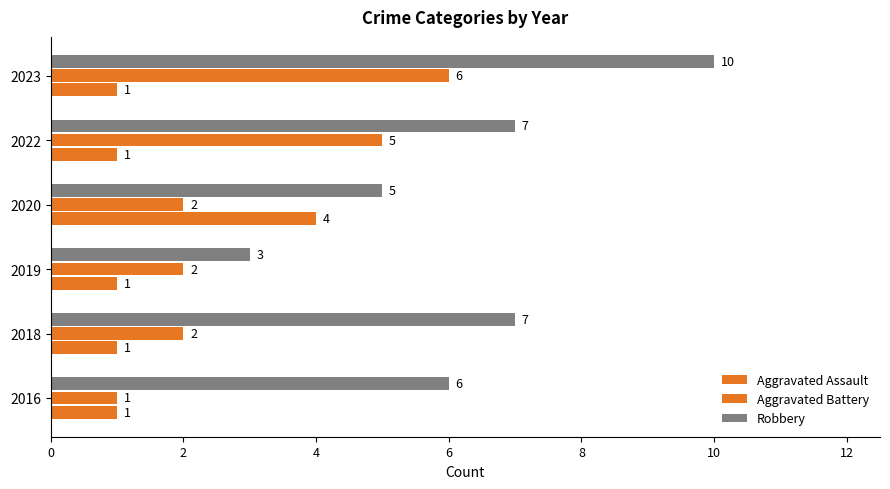

How many data points in Robbery are less than 7?

3